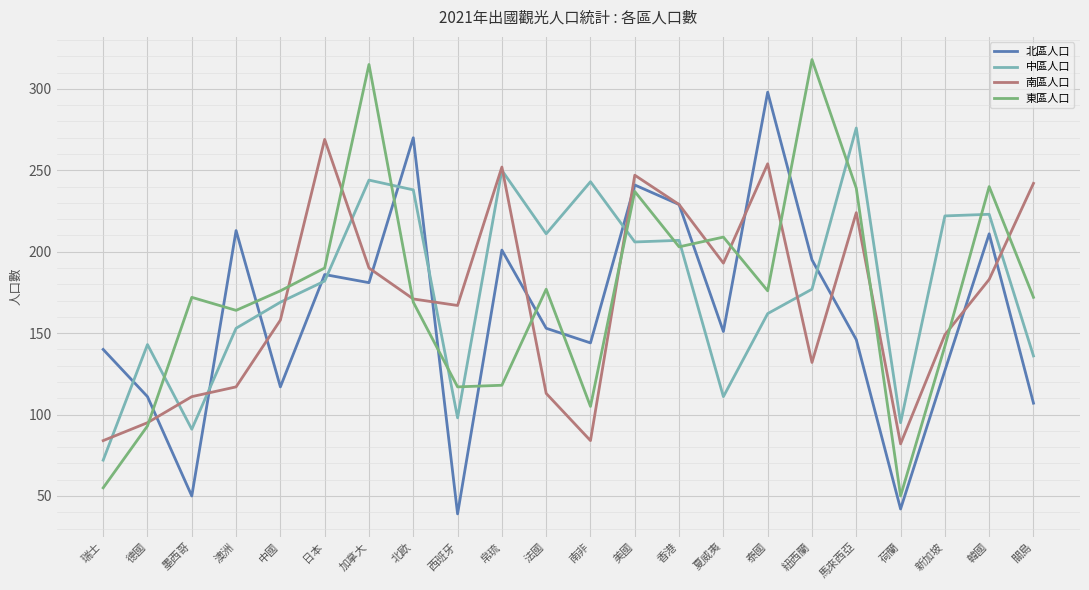

True or false: 北區人口 has more than 1 points higher than both neighbors.

True